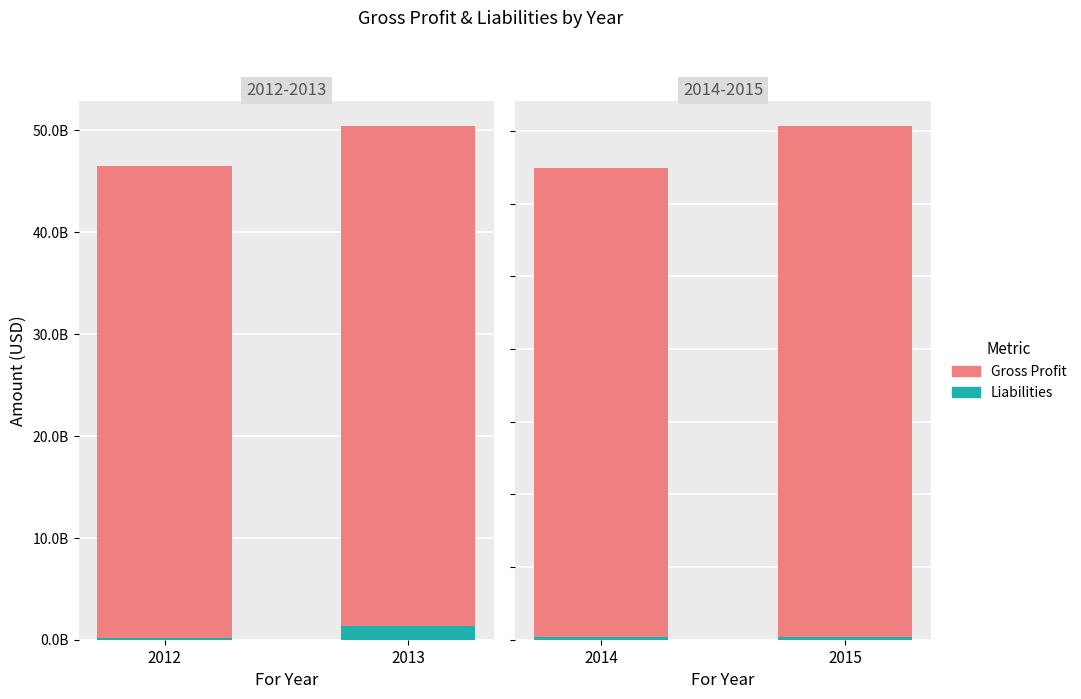

Rank the series by their average value, from highest to lowest.

Gross Profit, Liabilities